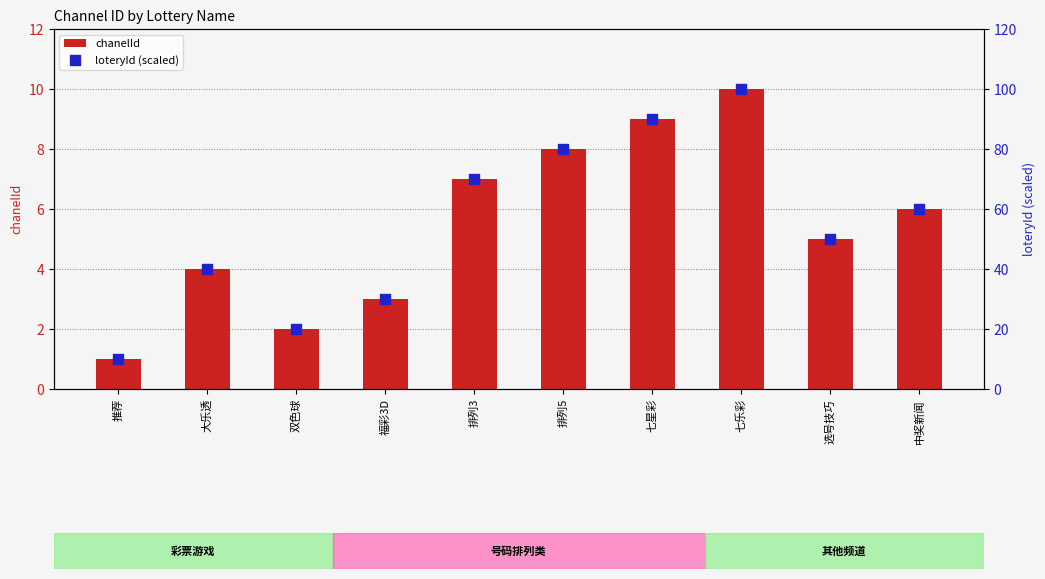

Which series reaches the maximum Y coordinate?

loteryId (scaled)